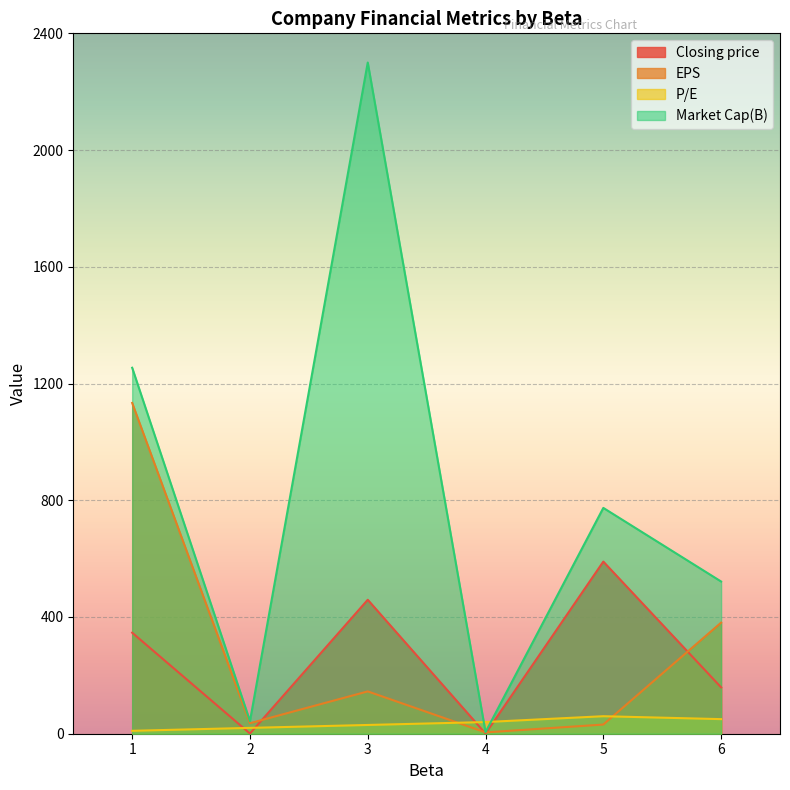

Which category has the lowest value in the Closing price series?

4